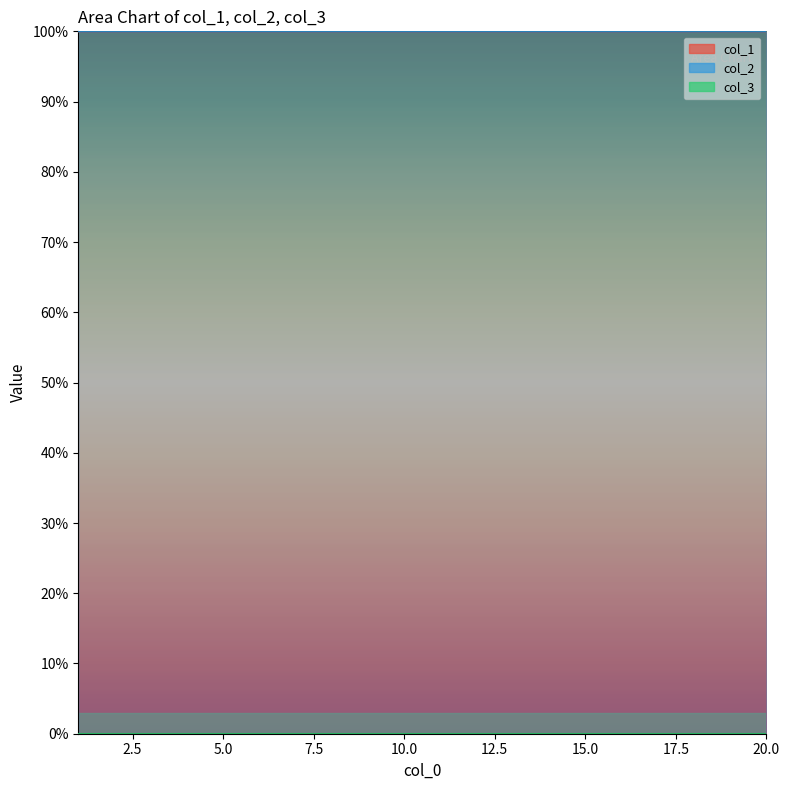

At how many categories does at least one series exceed 70?

20